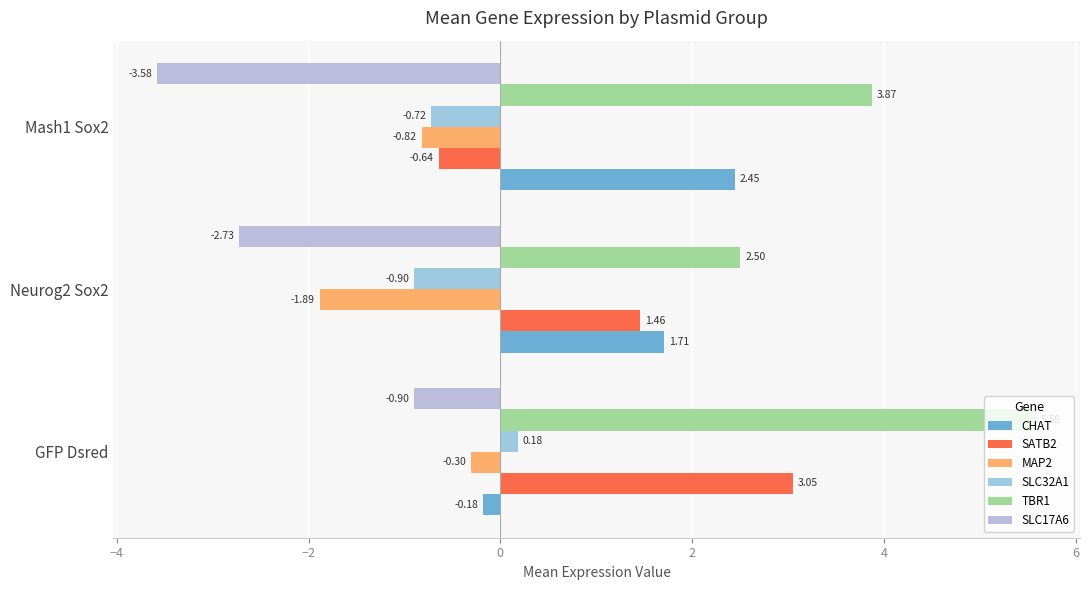

What is the difference between the maximum and second lowest values in the SLC32A1 series?

0.9